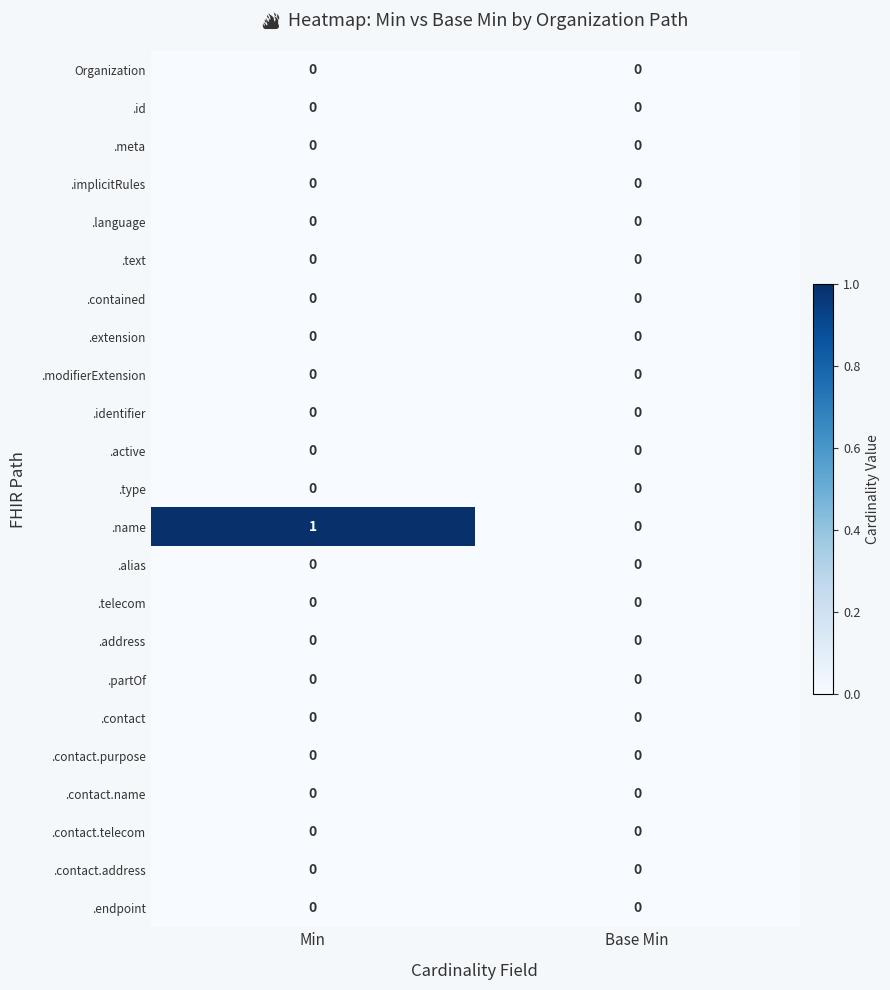

The .contact.address series shows 0 at Base Min. True or false?

True